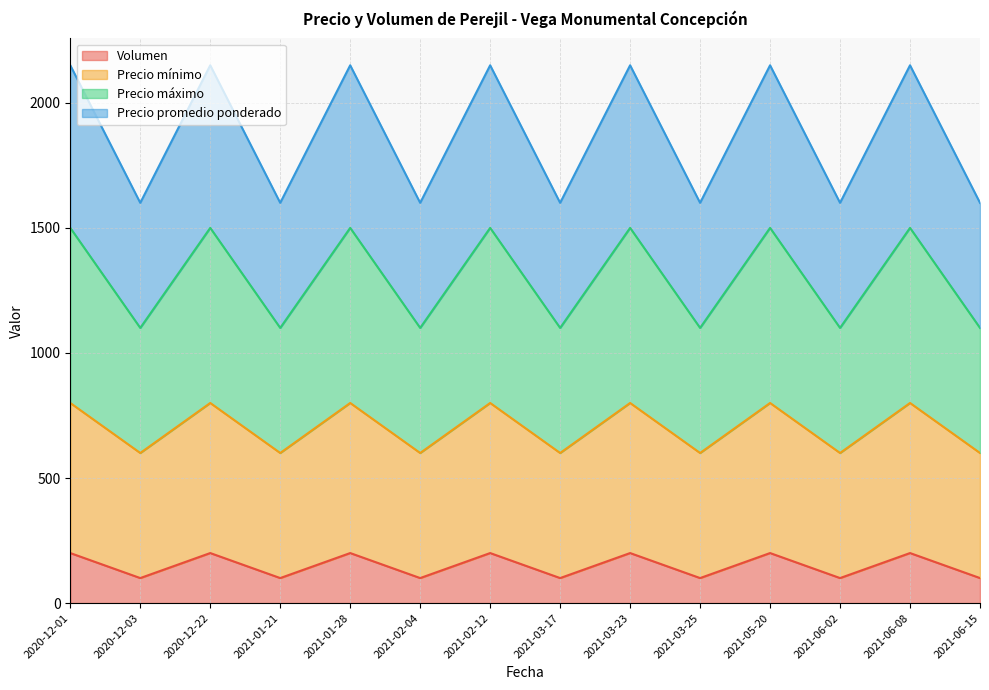

How many lines are shown in the chart?

4